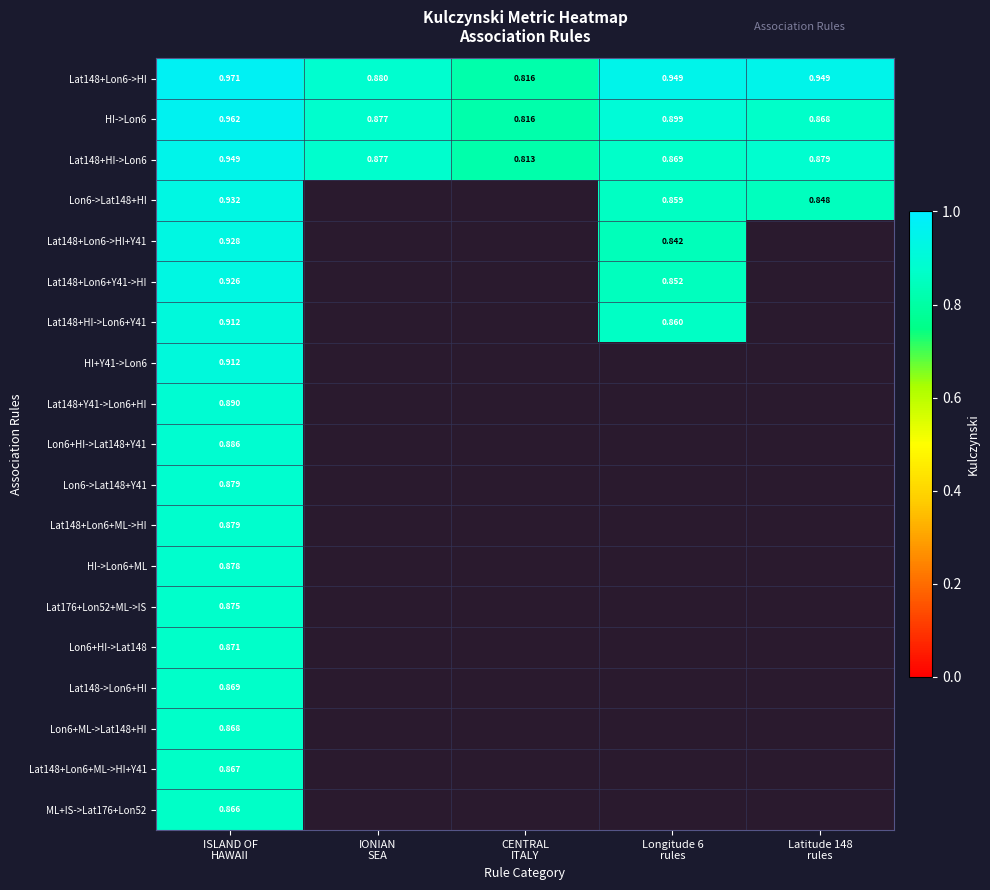

Count the number of categories in the chart.

5